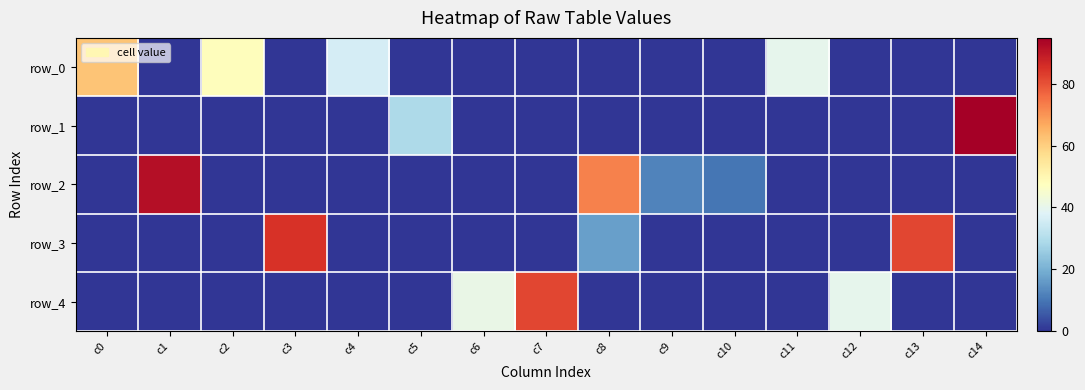

What is the difference between the maximum and minimum values in the row_4 series?

82